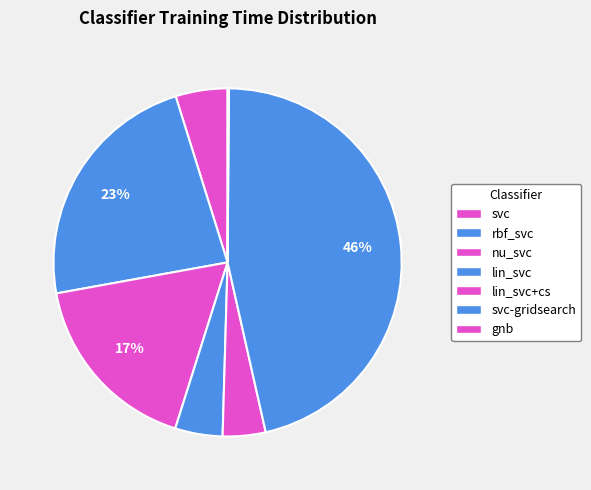

Rank the categories by value from highest to lowest.

svc-gridsearch, rbf_svc, nu_svc, svc, lin_svc, lin_svc+cs, gnb